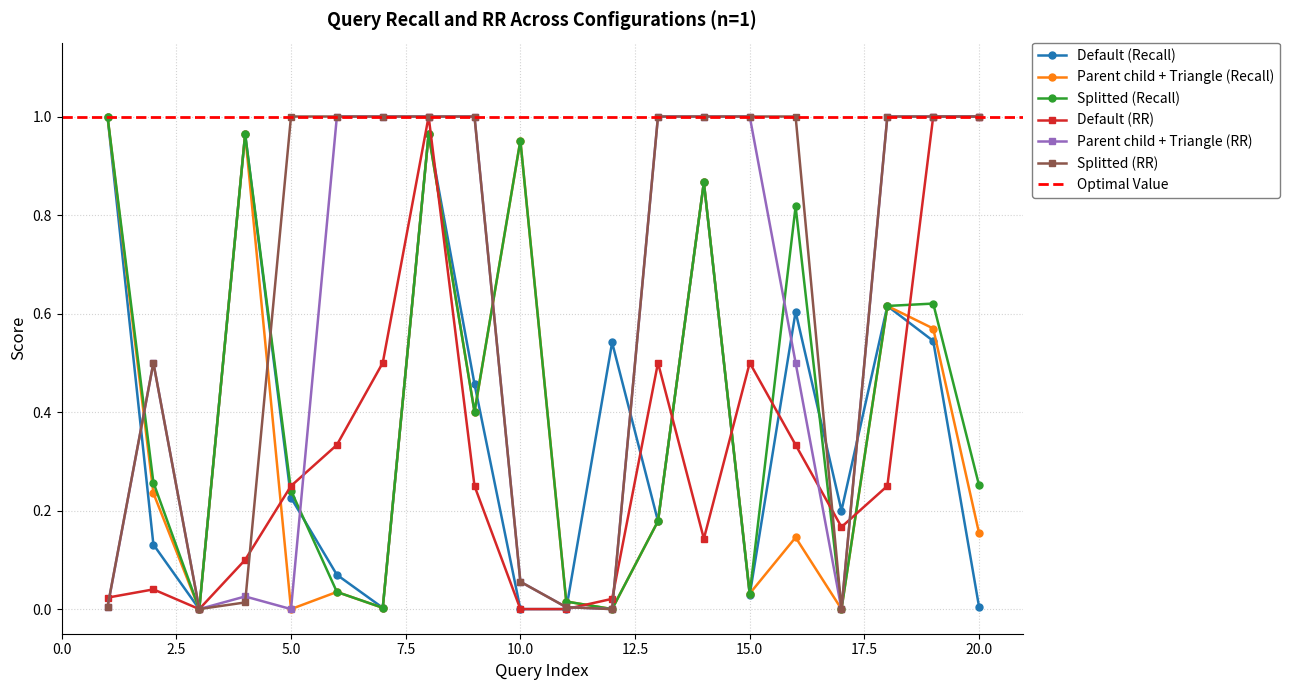

How many intersections are there between Splitted (RR) and Splitted (Recall)?

3